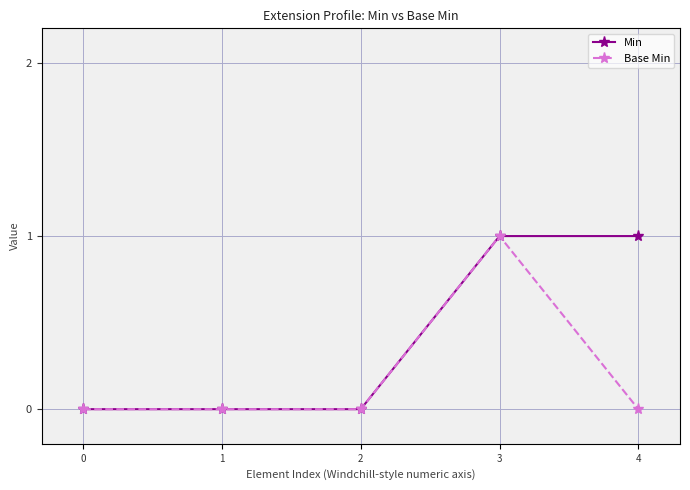

What is the difference between the highest and lowest values at 4?

1